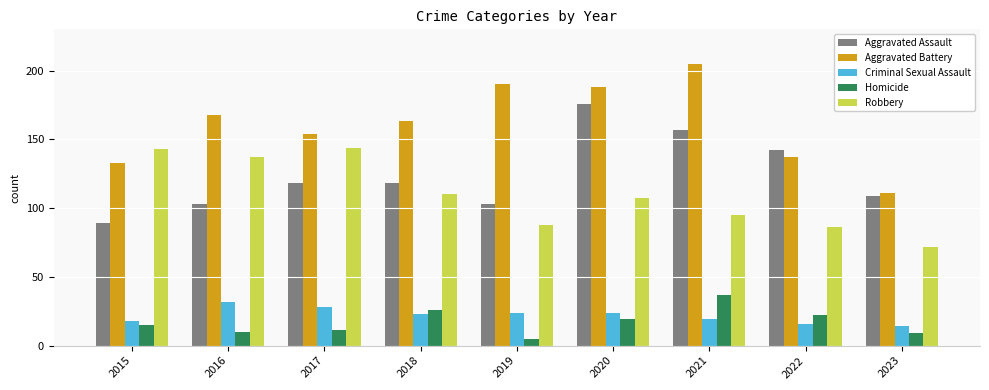

What is the average value of the Aggravated Assault series?

124